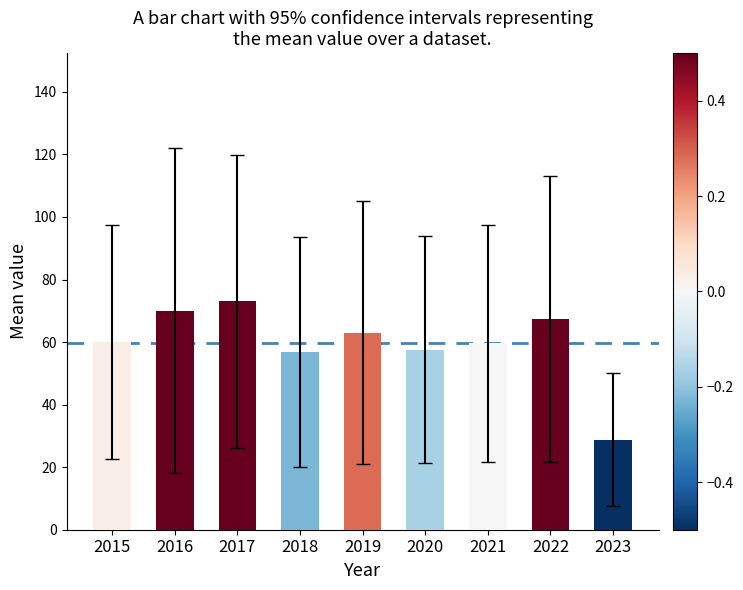

What is the value of the 8th bar from the left?

67.4